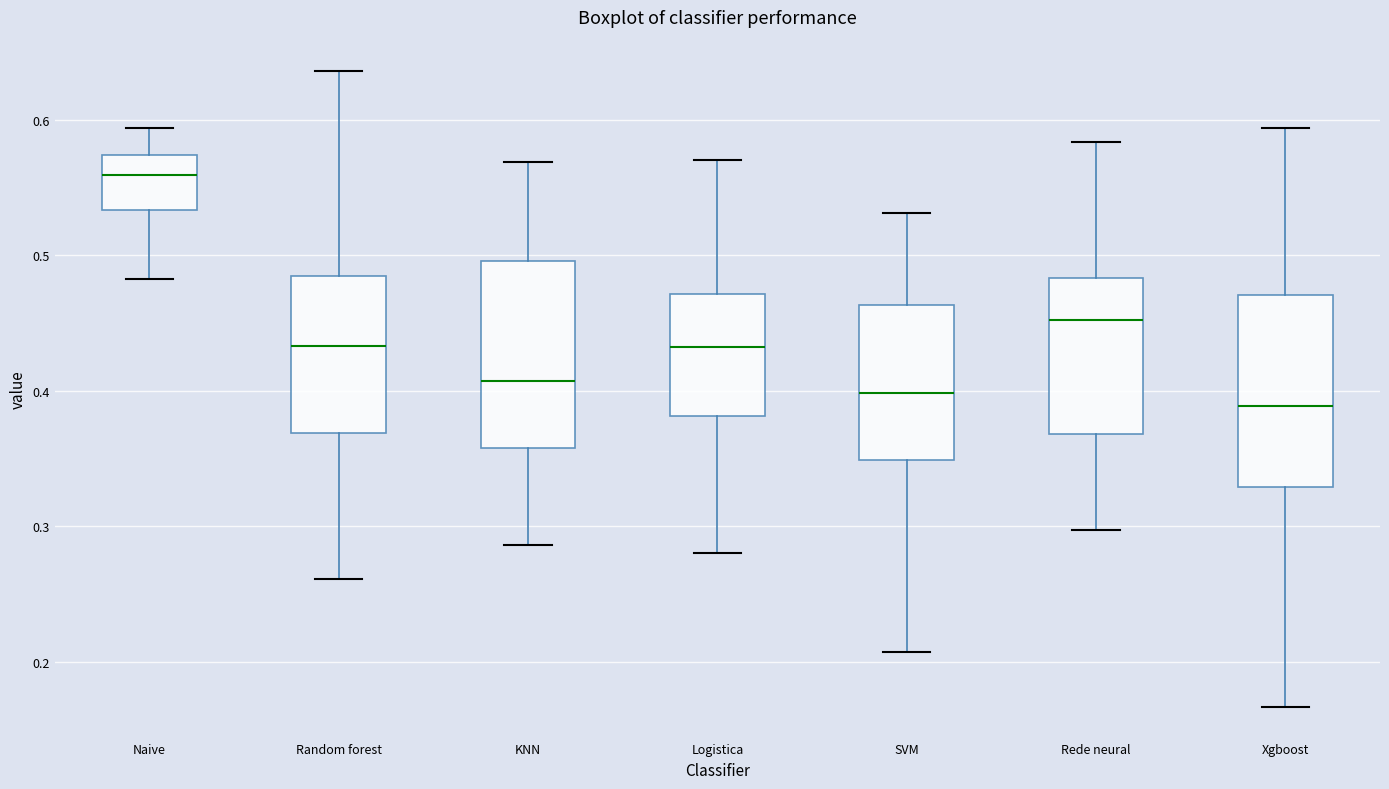

Reading left to right, read every box against the y-axis: the position of its median line, the range the box covers, and the ends of its whiskers. The values are not printed on the chart, so give them approximately, as read against the axis.

Naive: median 0.56, box 0.53 to 0.57, whiskers 0.48 to 0.59
Random forest: median 0.43, box 0.37 to 0.48, whiskers 0.26 to 0.64
KNN: median 0.41, box 0.36 to 0.50, whiskers 0.29 to 0.57
Logistica: median 0.43, box 0.38 to 0.47, whiskers 0.28 to 0.57
SVM: median 0.40, box 0.35 to 0.46, whiskers 0.21 to 0.53
Rede neural: median 0.45, box 0.37 to 0.48, whiskers 0.30 to 0.58
Xgboost: median 0.39, box 0.33 to 0.47, whiskers 0.17 to 0.59